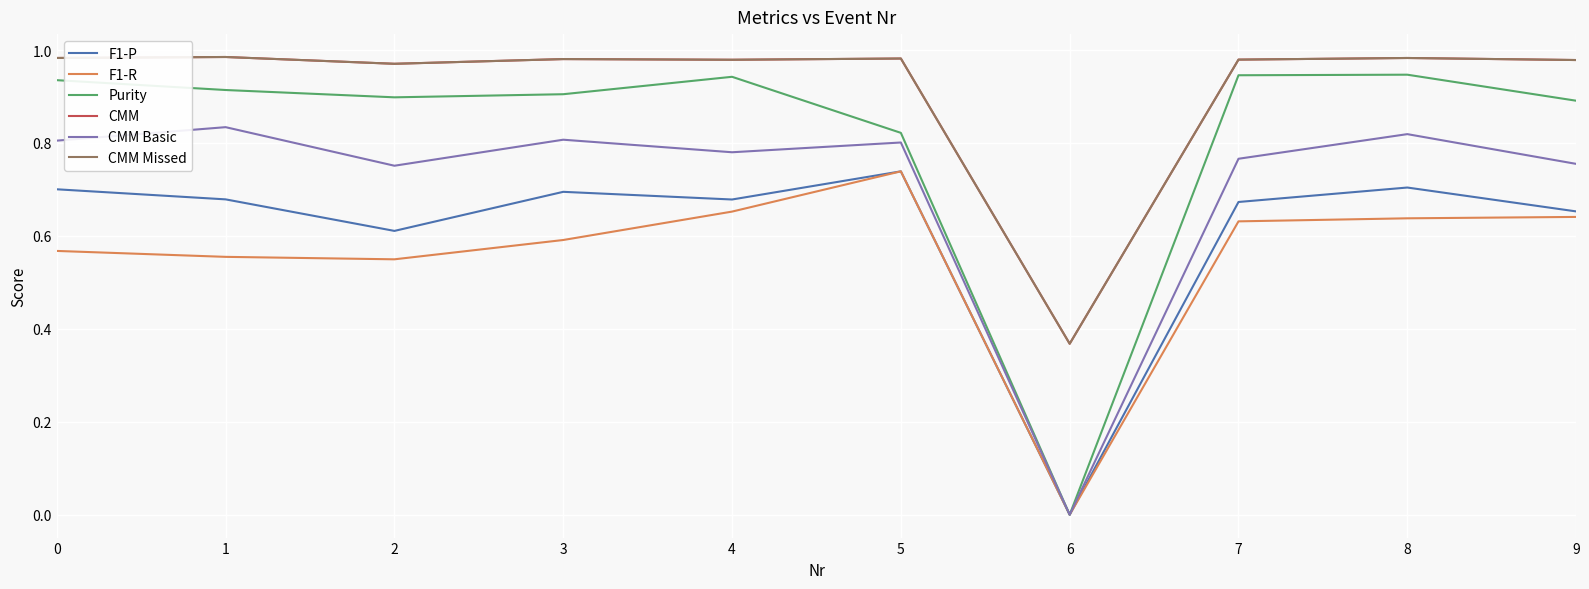

What is the total value across all series at 0?

5.0